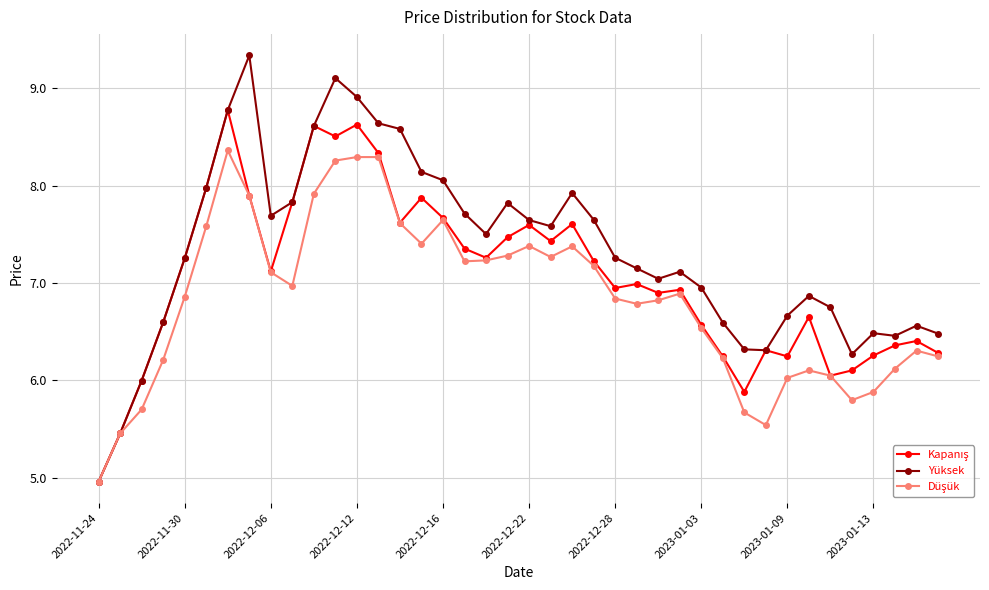

Which series has the largest range (max minus min)?

Yüksek